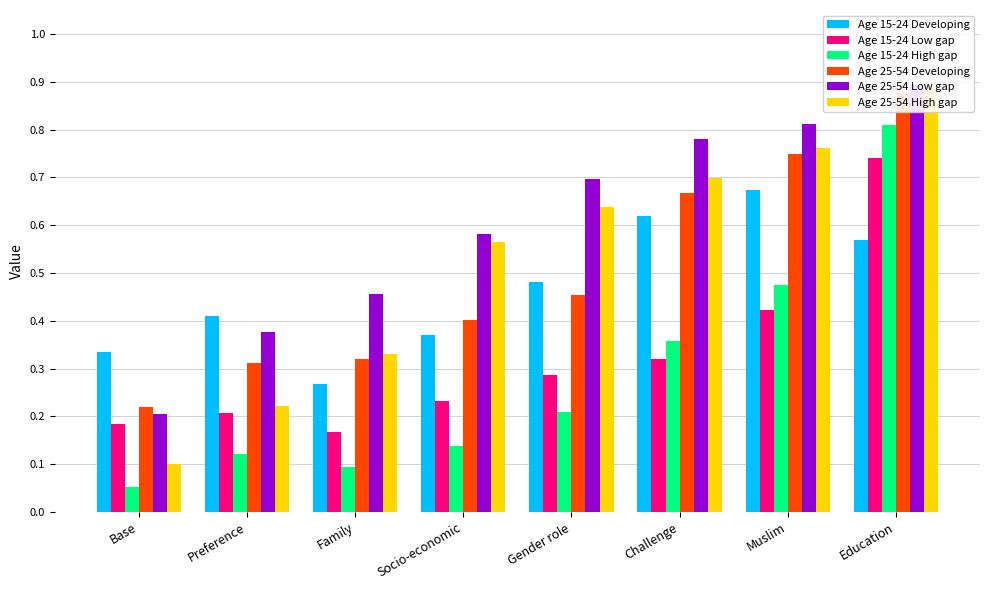

Reading left to right, what are all the values shown in this chart?

Age 15-24 Developing: Base=0.3	Preference=0.4	Family=0.3	Socio-economic=0.4	Gender role=0.5	Challenge=0.6	Muslim=0.7	Education=0.6
Age 15-24 Low gap: Base=0.2	Preference=0.2	Family=0.2	Socio-economic=0.2	Gender role=0.3	Challenge=0.3	Muslim=0.4	Education=0.7
Age 15-24 High gap: Base=0.1	Preference=0.1	Family=0.1	Socio-economic=0.1	Gender role=0.2	Challenge=0.4	Muslim=0.5	Education=0.8
Age 25-54 Developing: Base=0.2	Preference=0.3	Family=0.3	Socio-economic=0.4	Gender role=0.5	Challenge=0.7	Muslim=0.7	Education=0.9
Age 25-54 Low gap: Base=0.2	Preference=0.4	Family=0.5	Socio-economic=0.6	Gender role=0.7	Challenge=0.8	Muslim=0.8	Education=0.9
Age 25-54 High gap: Base=0.1	Preference=0.2	Family=0.3	Socio-economic=0.6	Gender role=0.6	Challenge=0.7	Muslim=0.8	Education=0.9